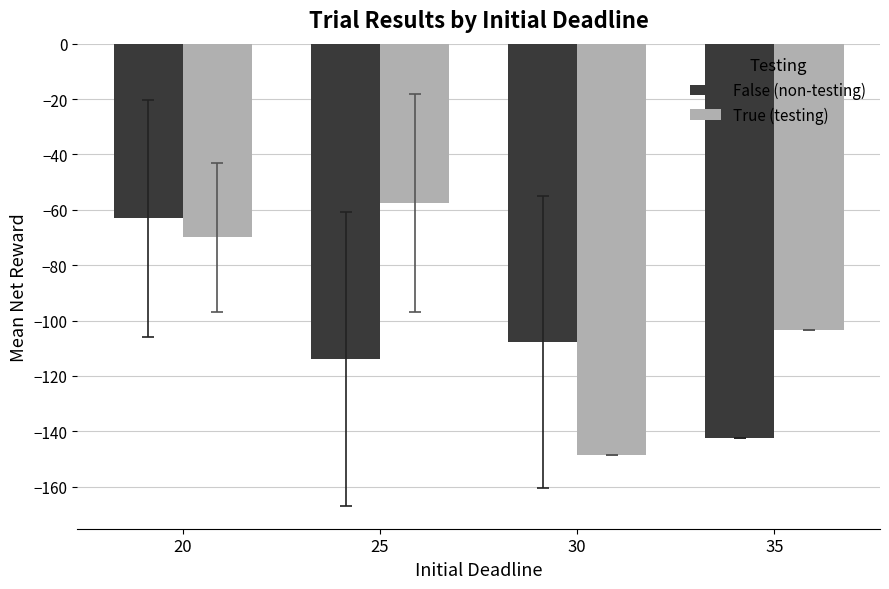

At 20, list the series in order from smallest to largest.

True (testing), False (non-testing)